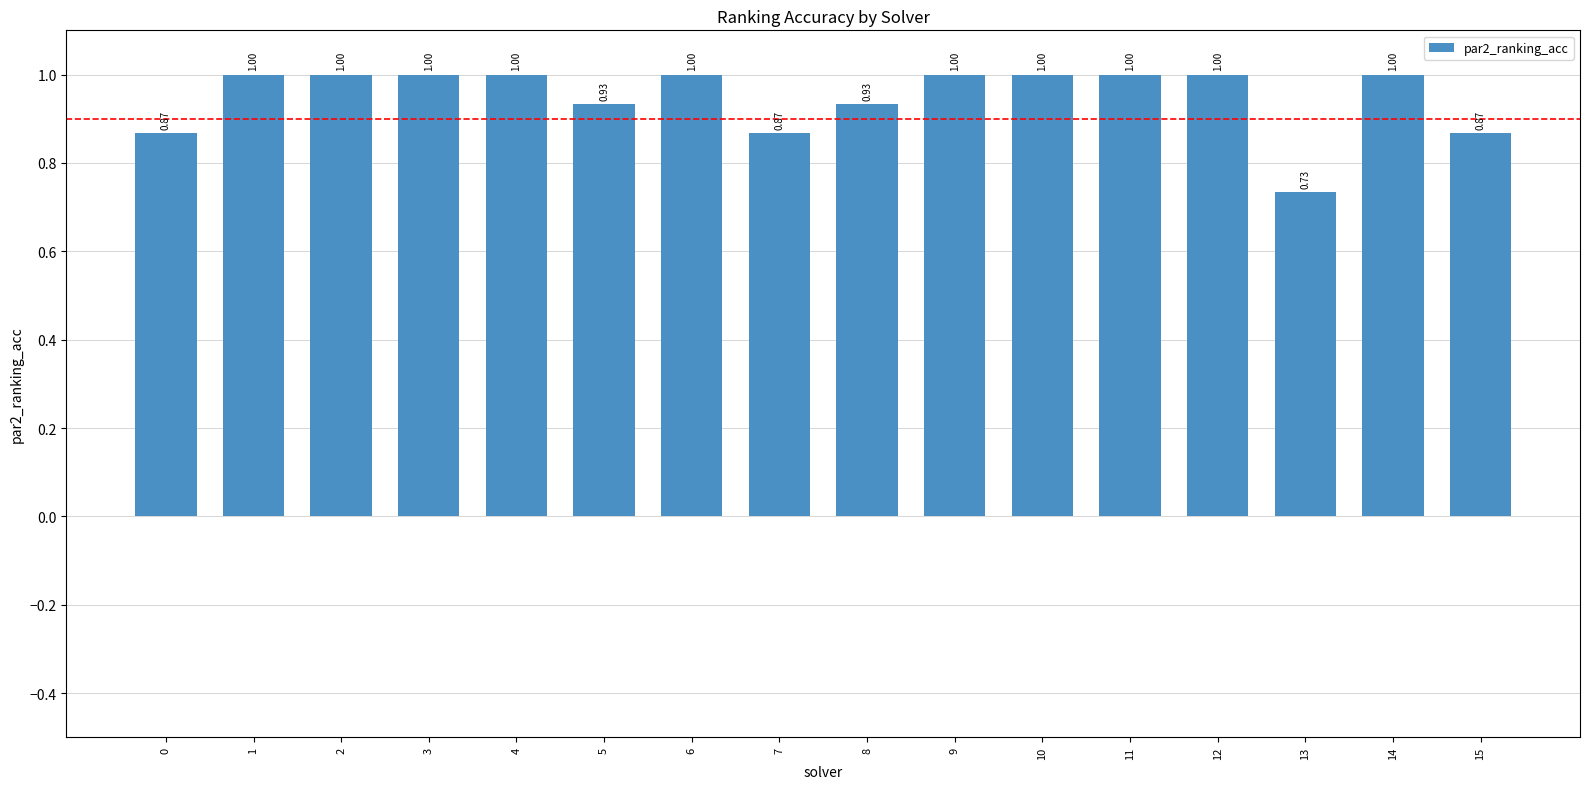

What is the sum of the values at 6 and 14?

2.0